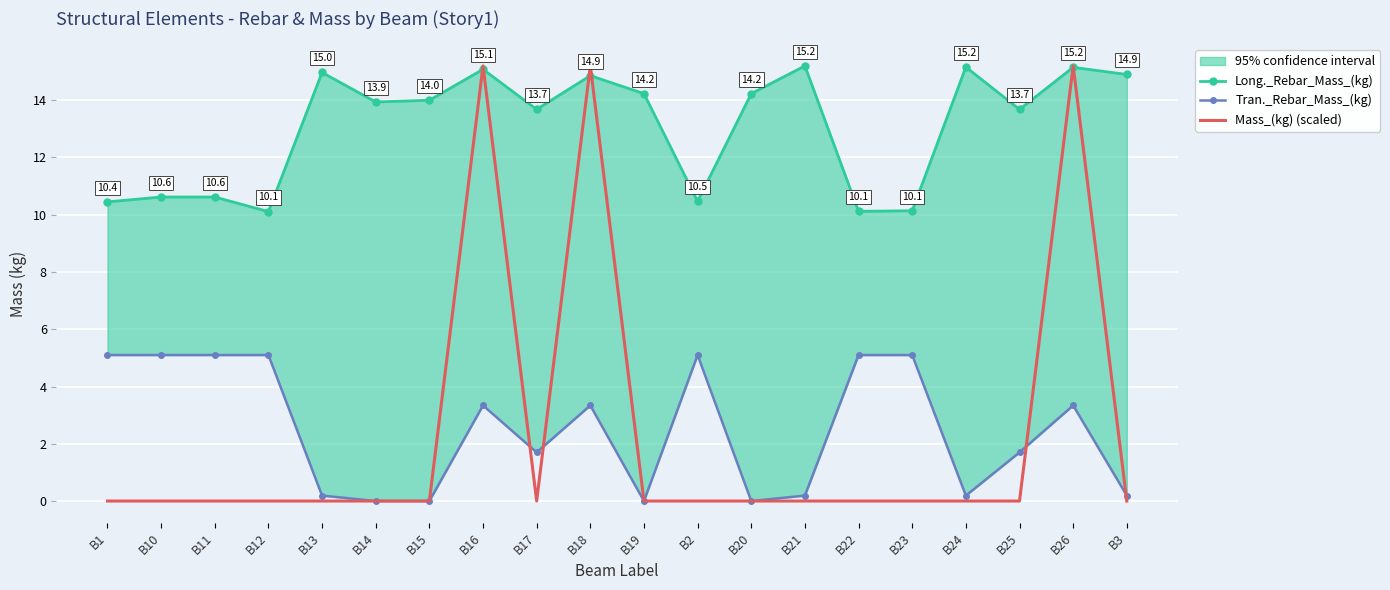

The Tran._Rebar_Mass_(kg) series shows 0.2 at B24. True or false?

True